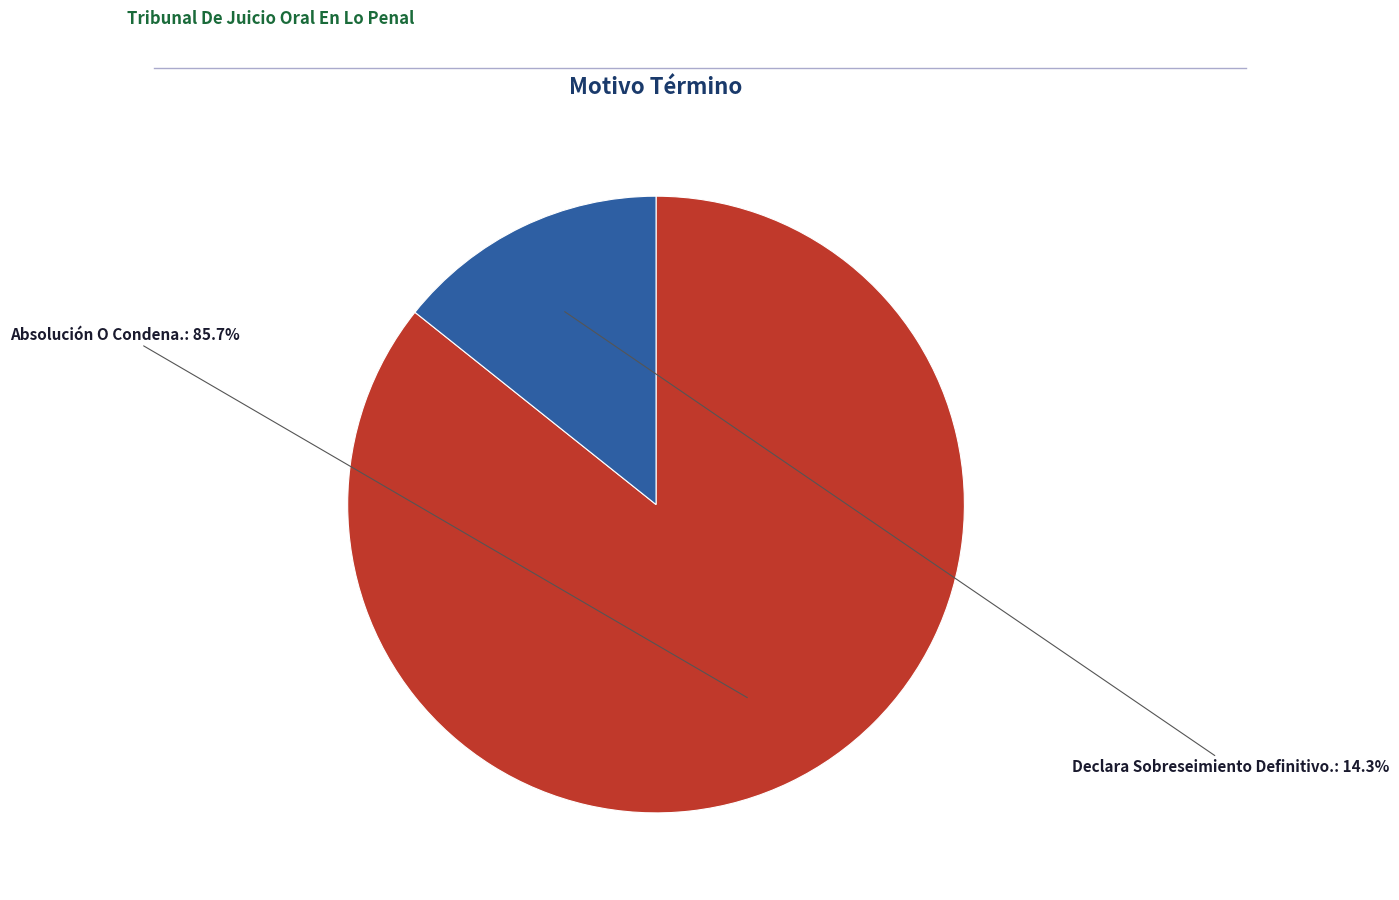

How many slices are in this pie chart?

2